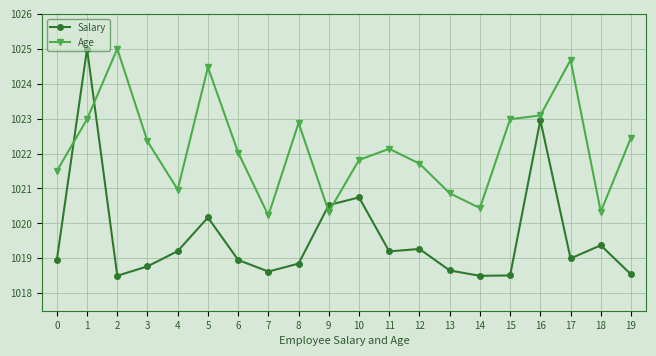

What is the maximum value for Salary?

1025.0